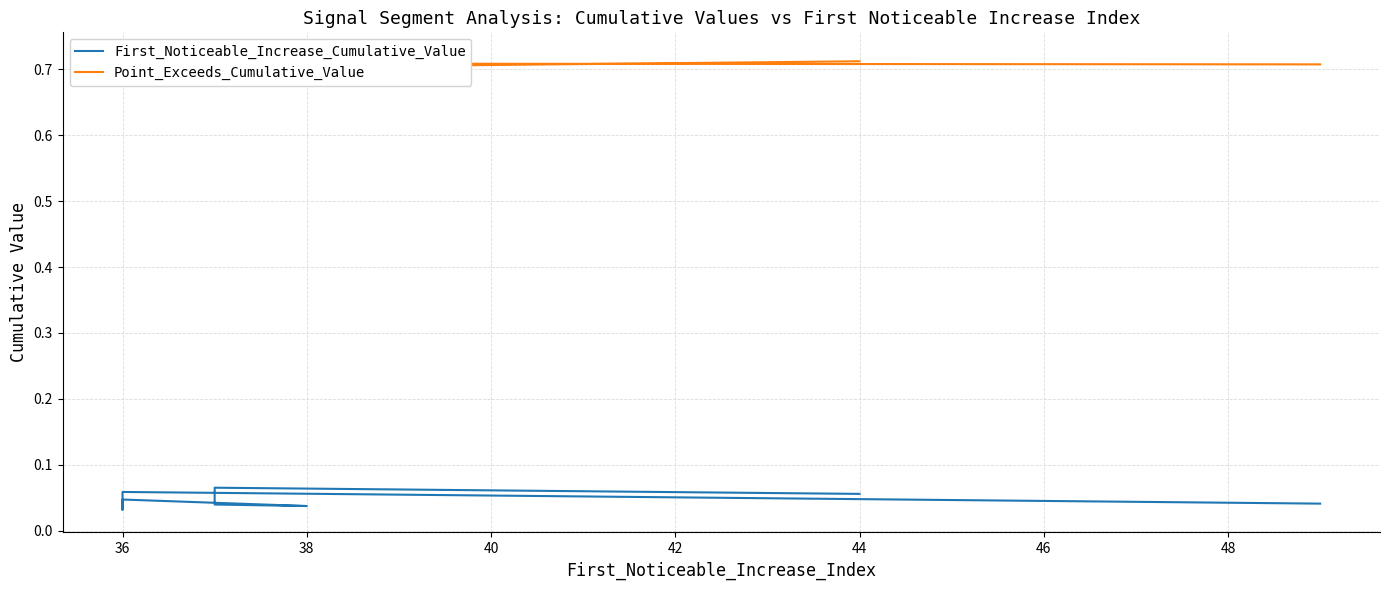

What is the label of the 4th point from the left?

36